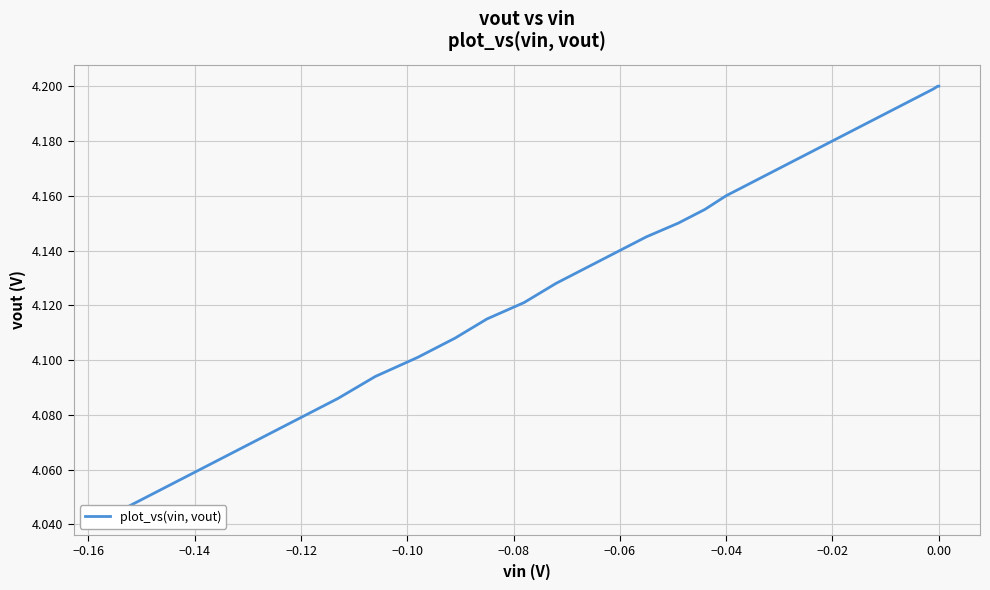

Does the chart display data point markers on the line(s)?

No